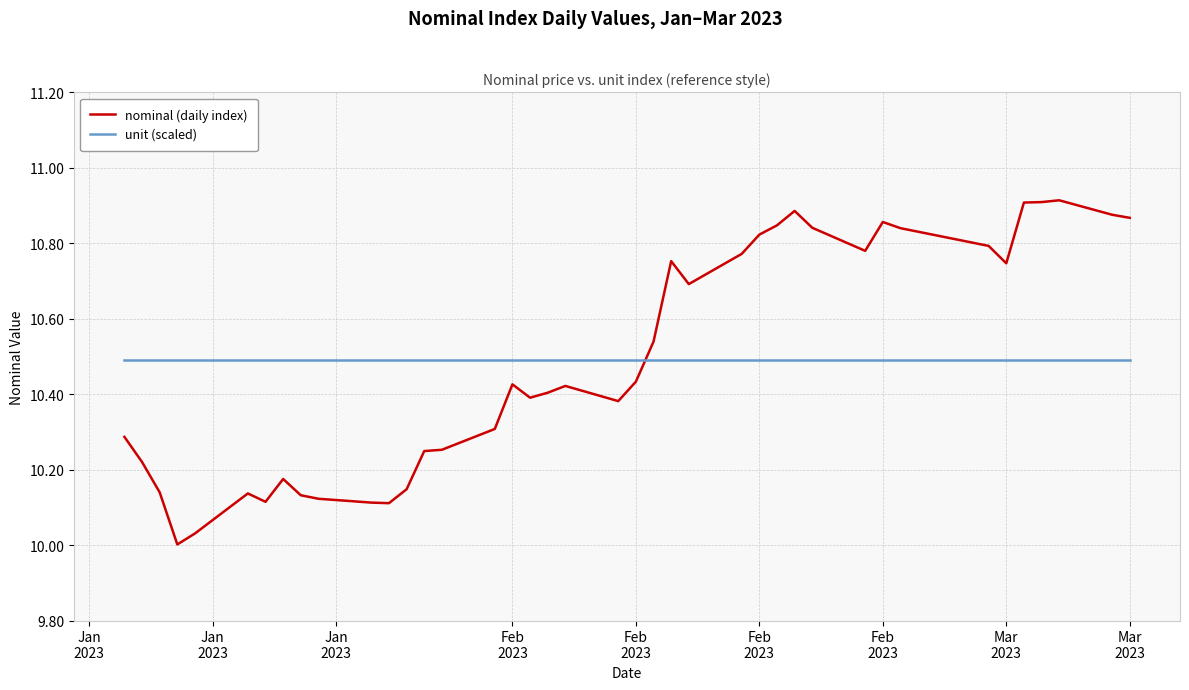

Rank the series by their maximum value, from lowest to highest.

unit (scaled), nominal (daily index)